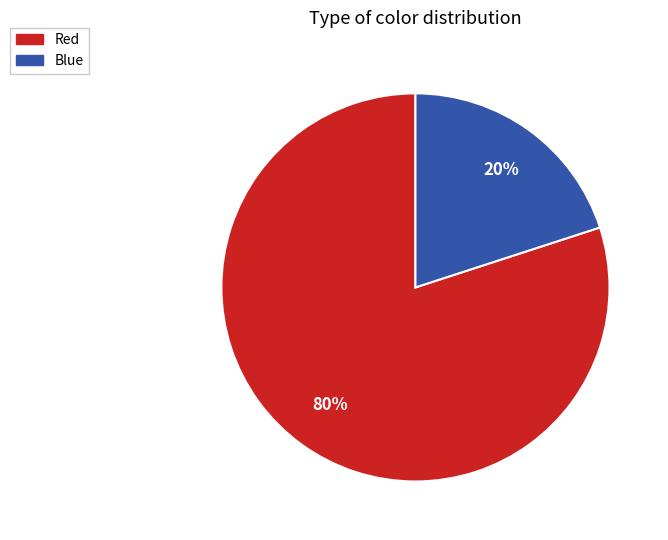

Which category has the smallest portion of the pie?

Blue